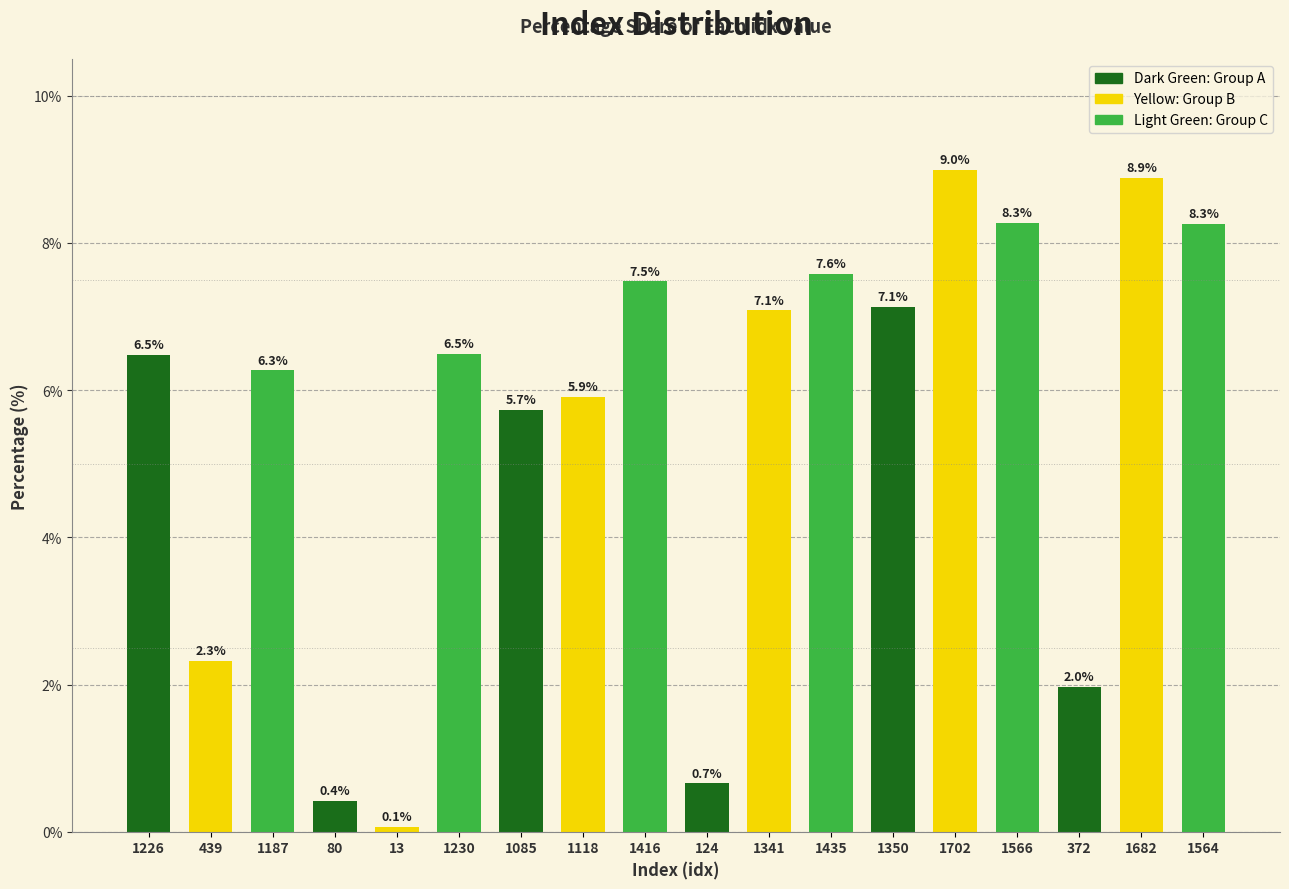

What is the label of the 12th bar from the right?

1085